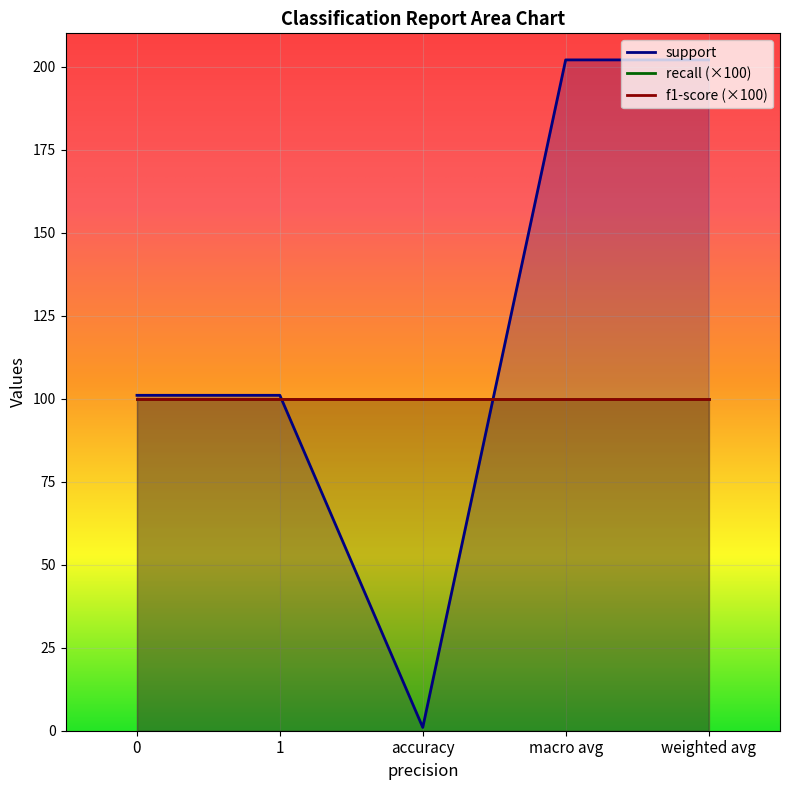

True or false: f1-score has more than 2 interior local peaks.

False